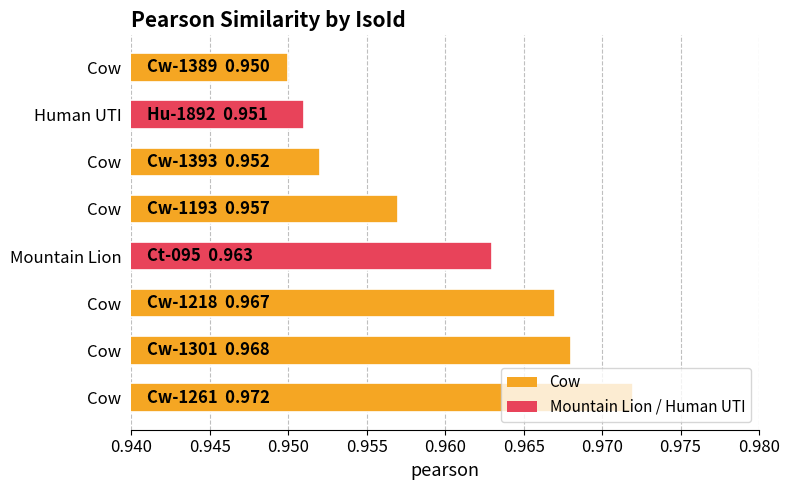

Are the bars horizontal?

Yes